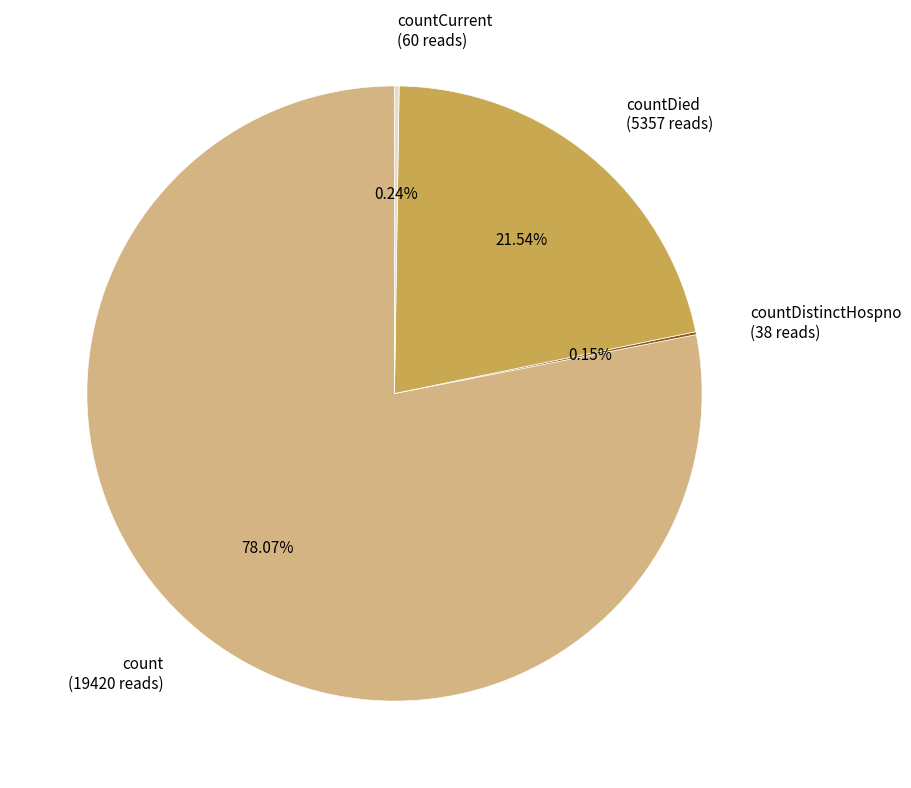

What is the largest slice in the pie chart?

count